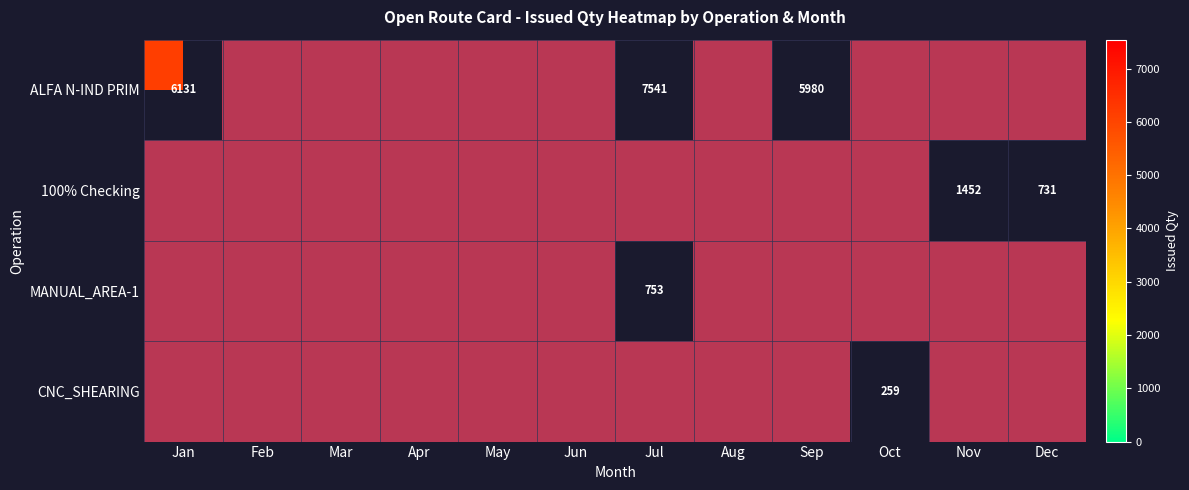

Is the value of MANUAL_AREA-1 at Jan greater than the value of ALFA N-IND PRIM at Jun?

No